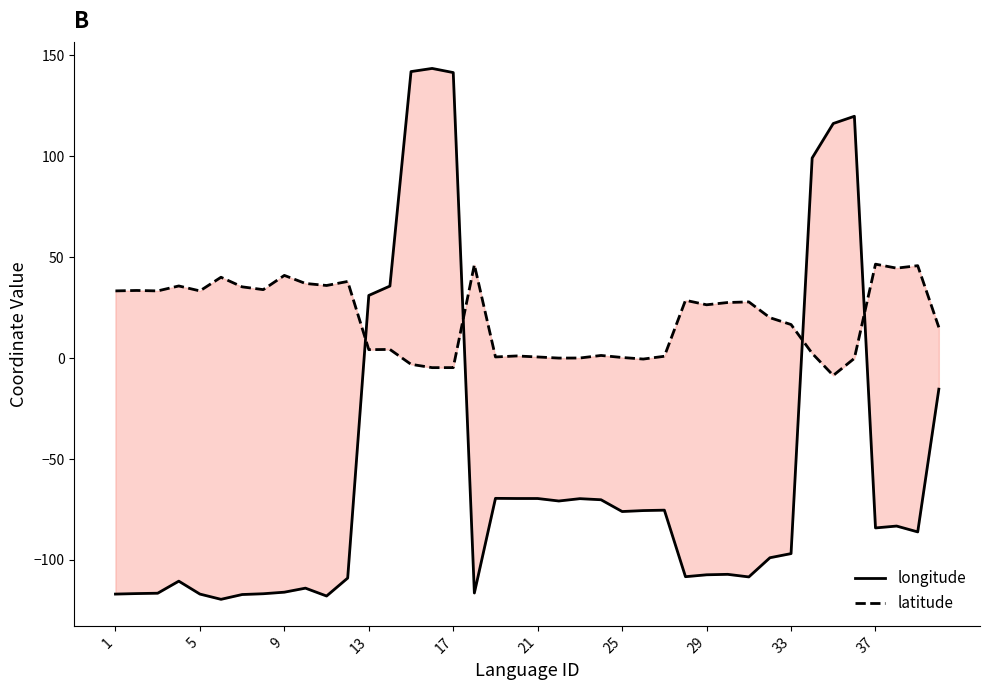

True or false: longitude and latitude cross at least once.

True